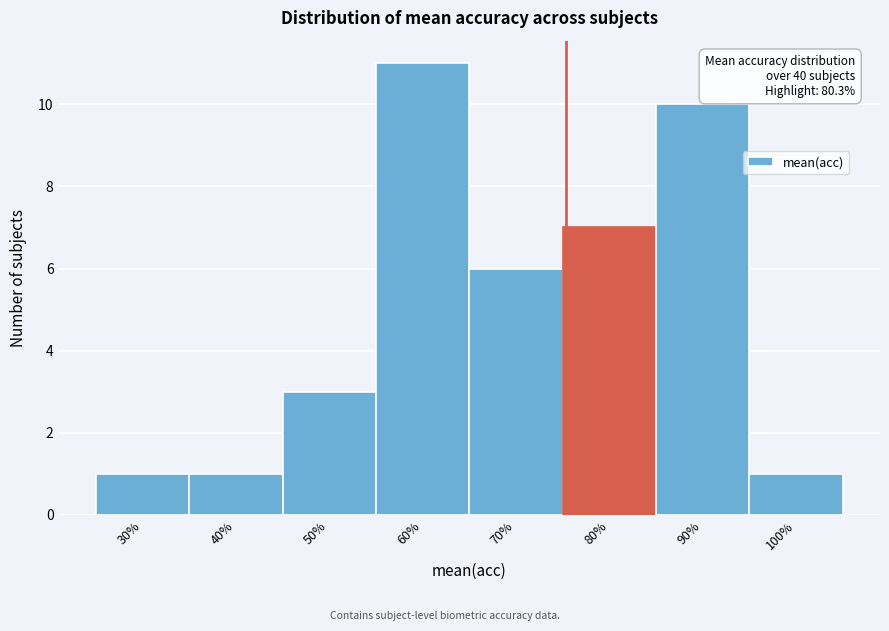

Reading left to right, list all the values displayed in this chart.

1	1	3	11	6	7	10	1